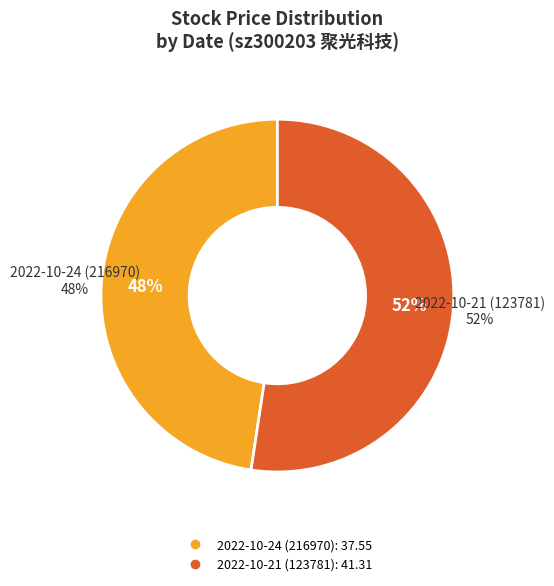

How much of the chart is everything except 2022-10-21 (123781)?

47.6%